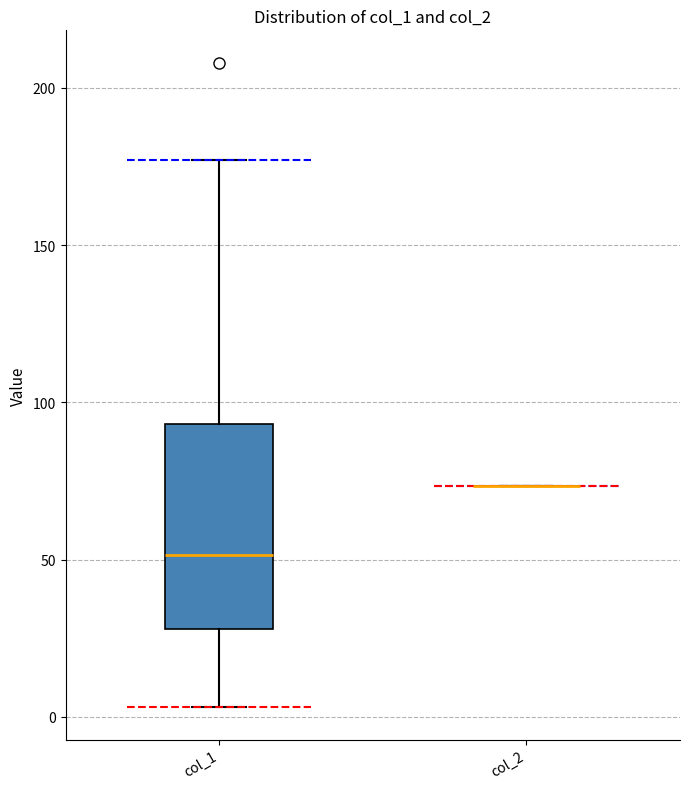

Reading left to right, read every box against the y-axis: the position of its median line, the range the box covers, and the ends of its whiskers. The values are not printed on the chart, so give them approximately, as read against the axis.

col_1: median 50, box 30 to 95, whiskers 5 to 175
col_2: box collapsed to a line at 75, whiskers 75 to 75